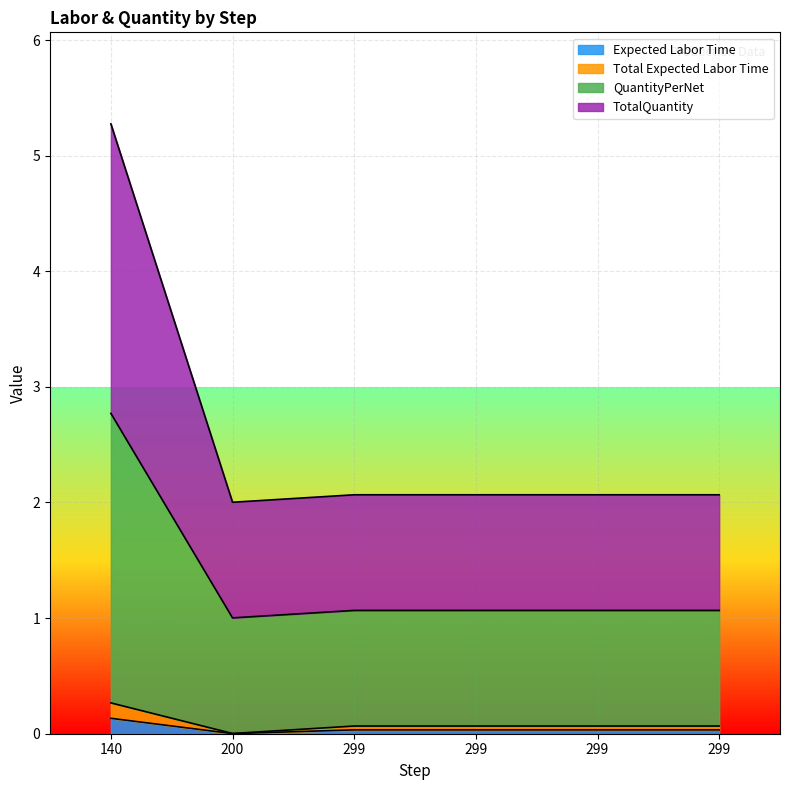

What is the difference between the highest and lowest values at 299?

2.0